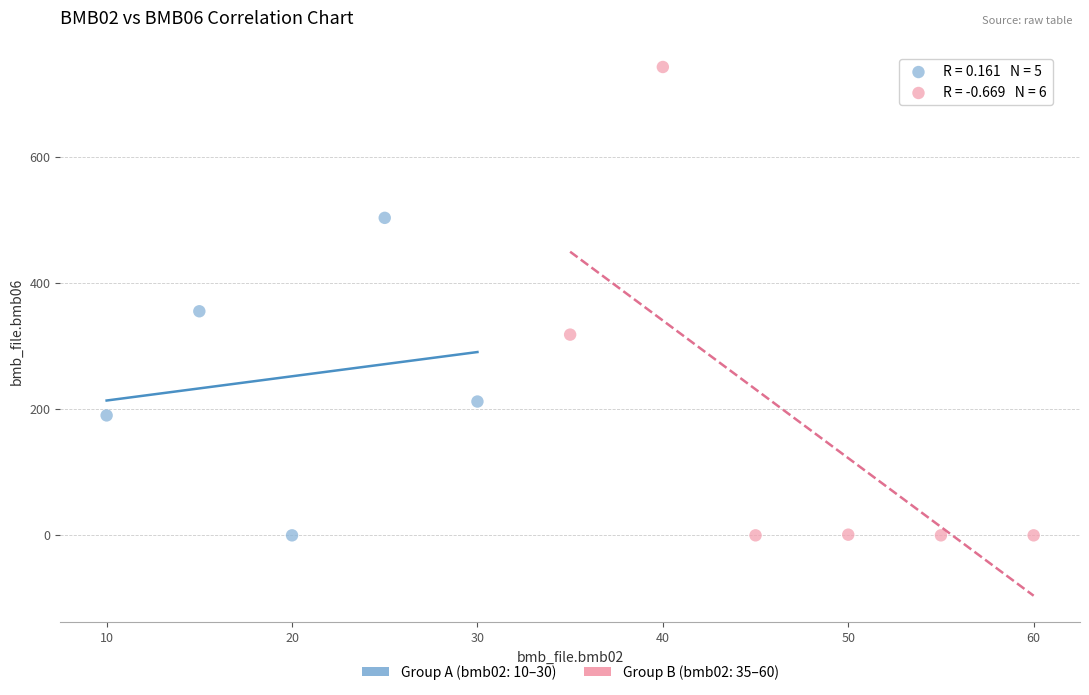

Which series has the largest Y range (max minus min)?

Group B (bmb02: 35–60)